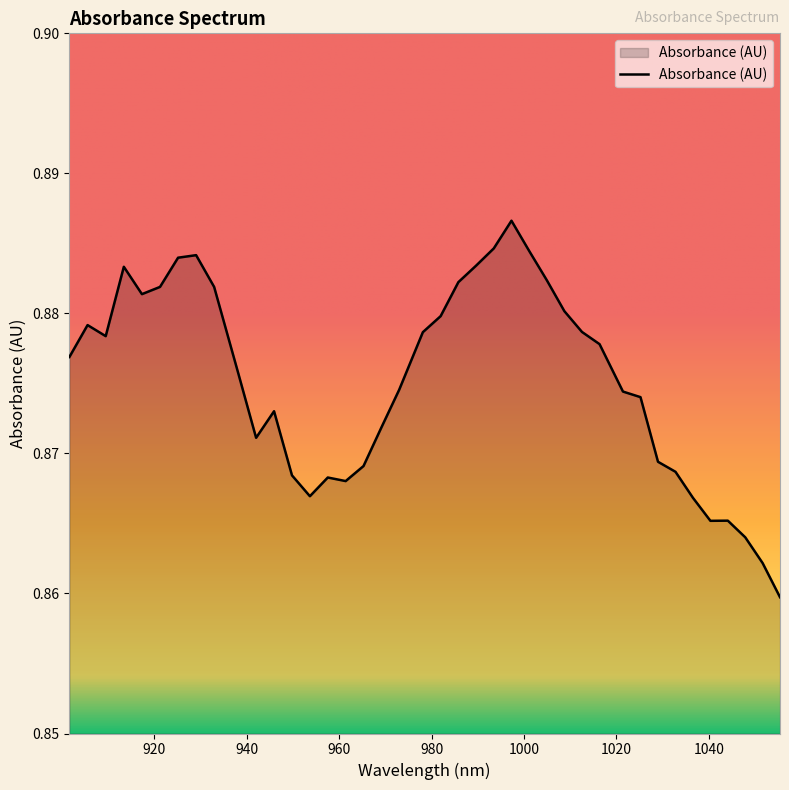

How many lines are shown in the chart?

1